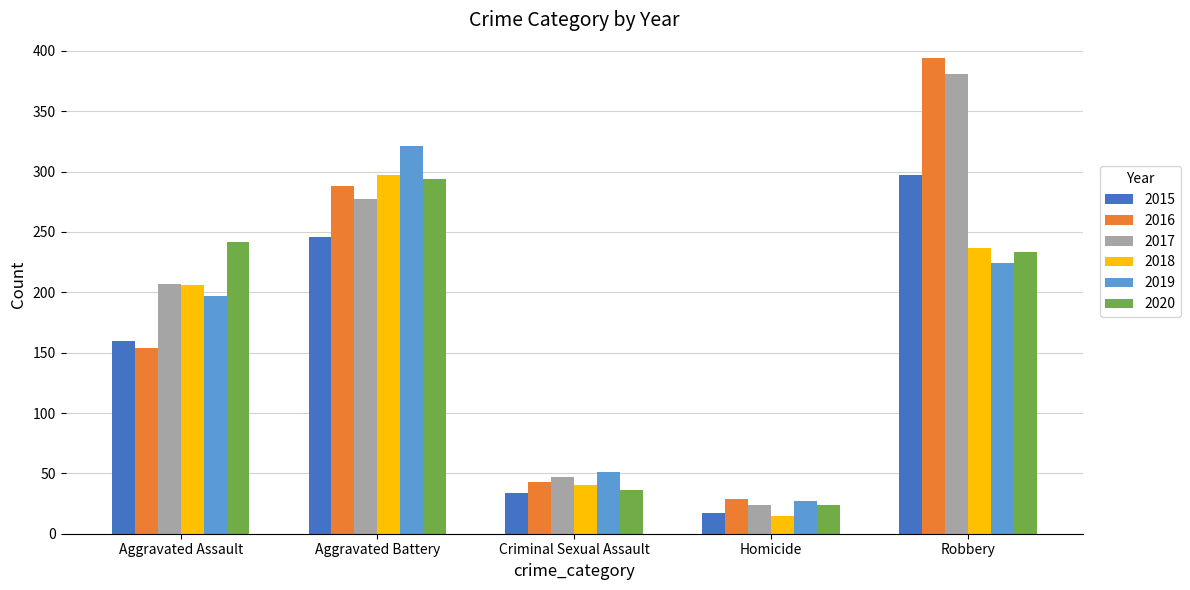

What is the highest value of the 2018 series?

297